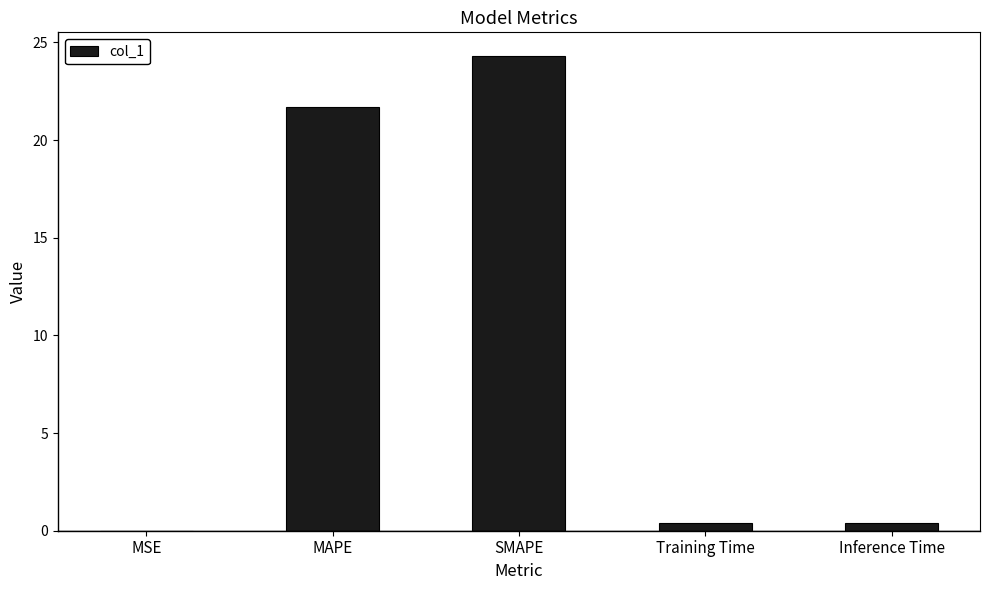

What is the greatest value displayed?

24.3